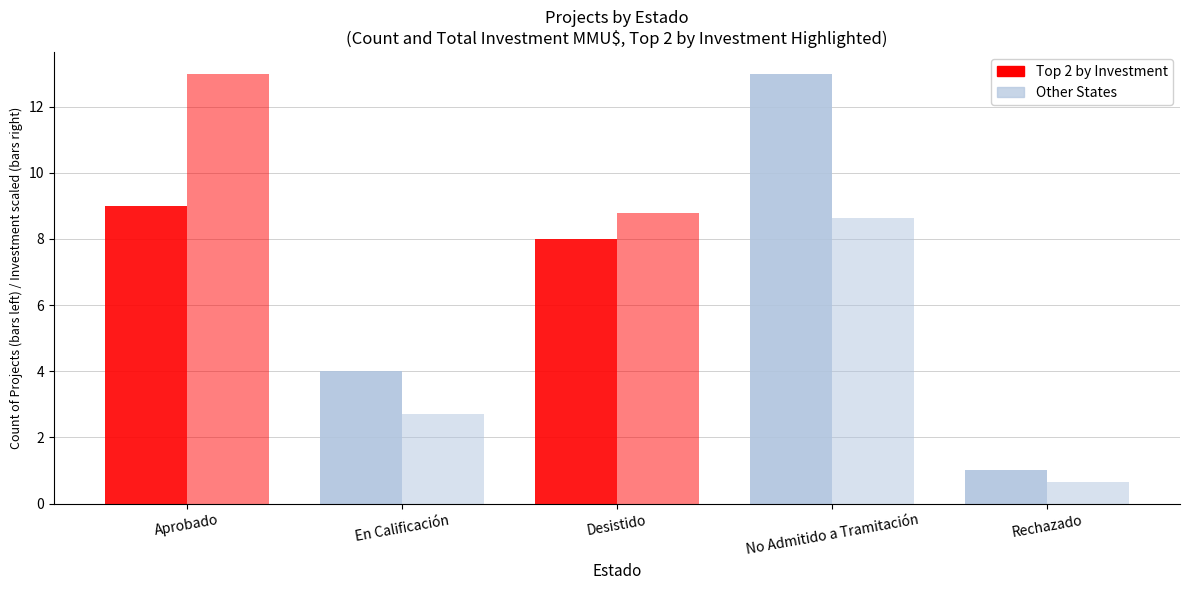

What is the change in value from En Calificación to Desistido?

+4